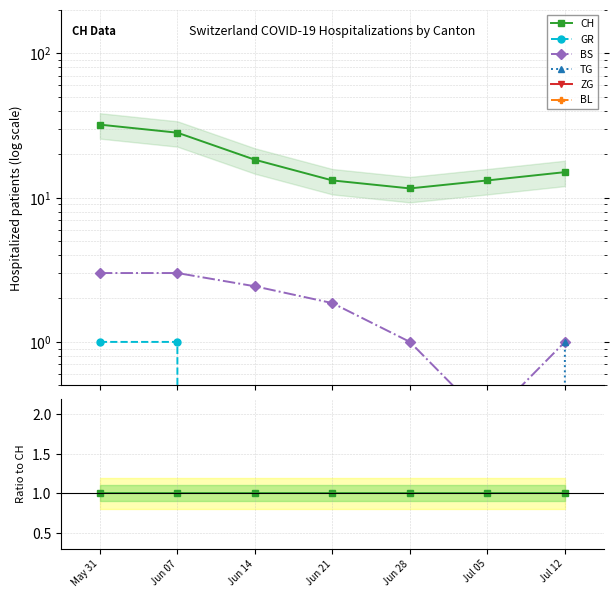

Count the TG values in the range 0 to 1.

7